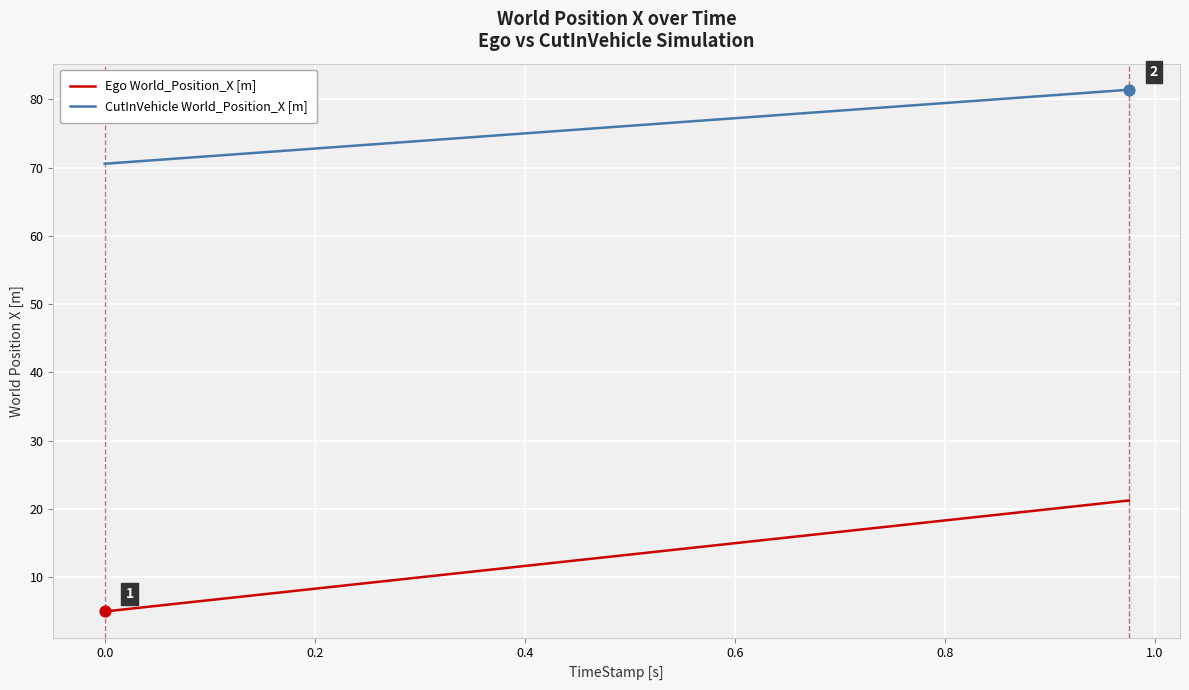

What are all the series names shown in the legend?

Ego World_Position_X [m], CutInVehicle World_Position_X [m]